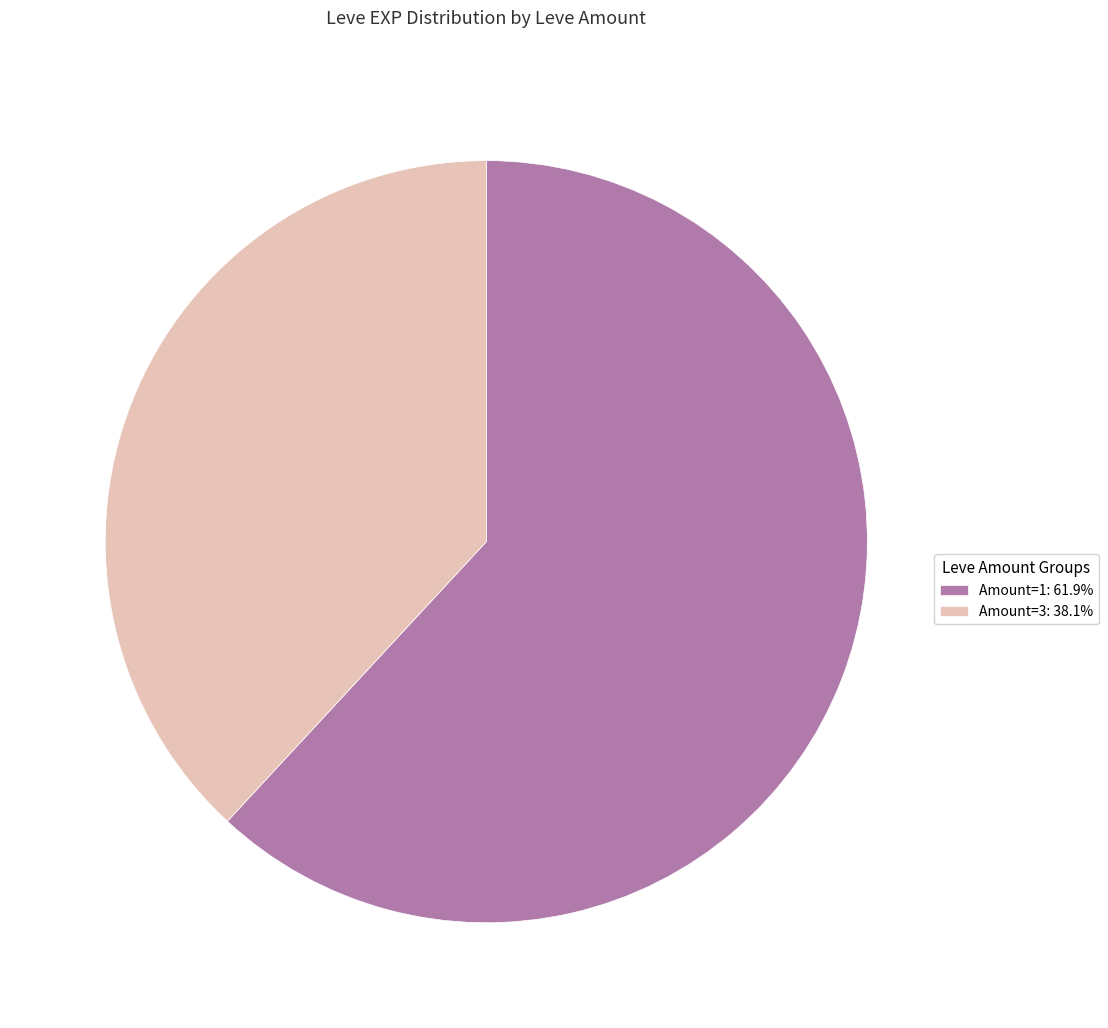

Approximately how many times larger is the value at Amount=3: 38.1% compared to Amount=1: 61.9%?

0.6